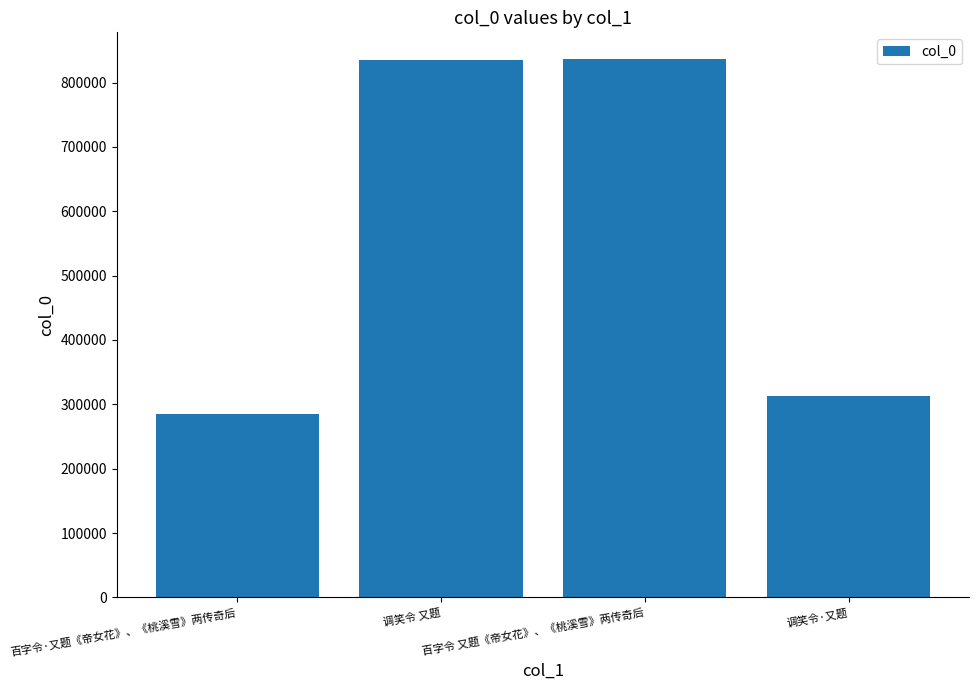

What is the greatest value displayed?

836165